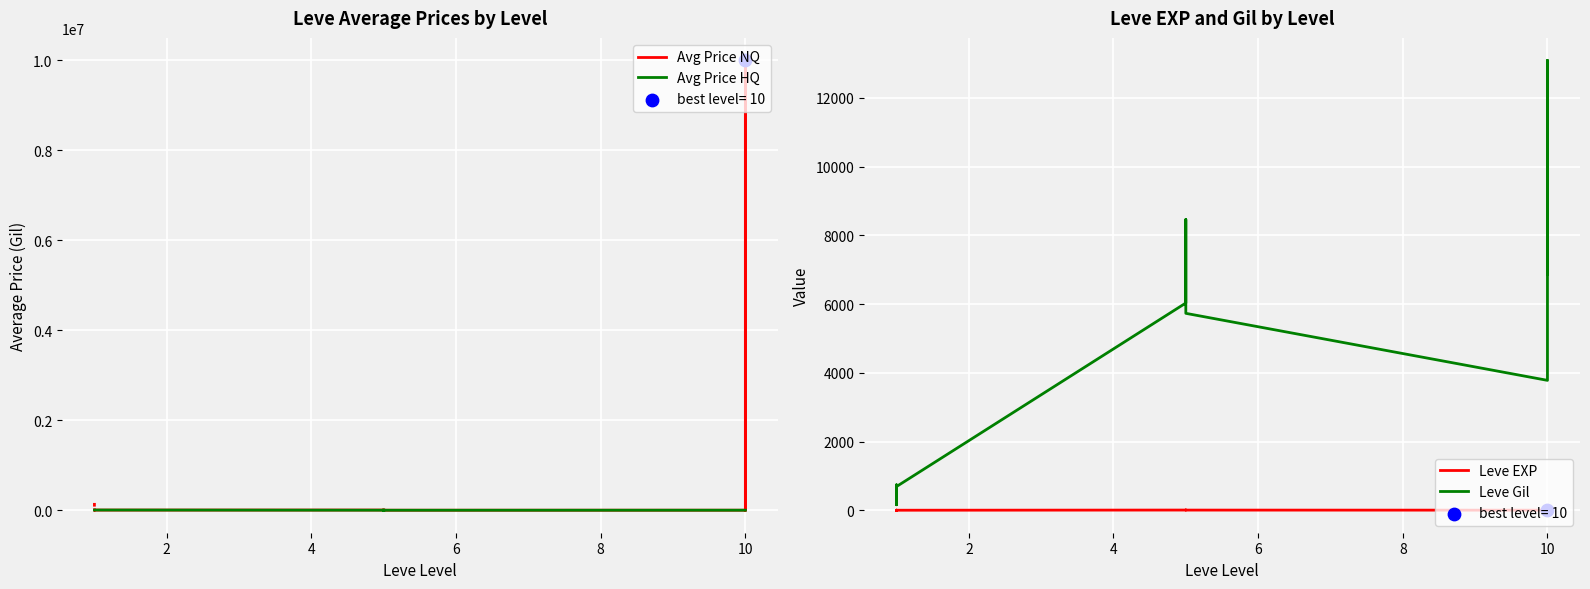

Is the value of Avg Price HQ at 14 greater than the value of Avg Price NQ at 4?

No